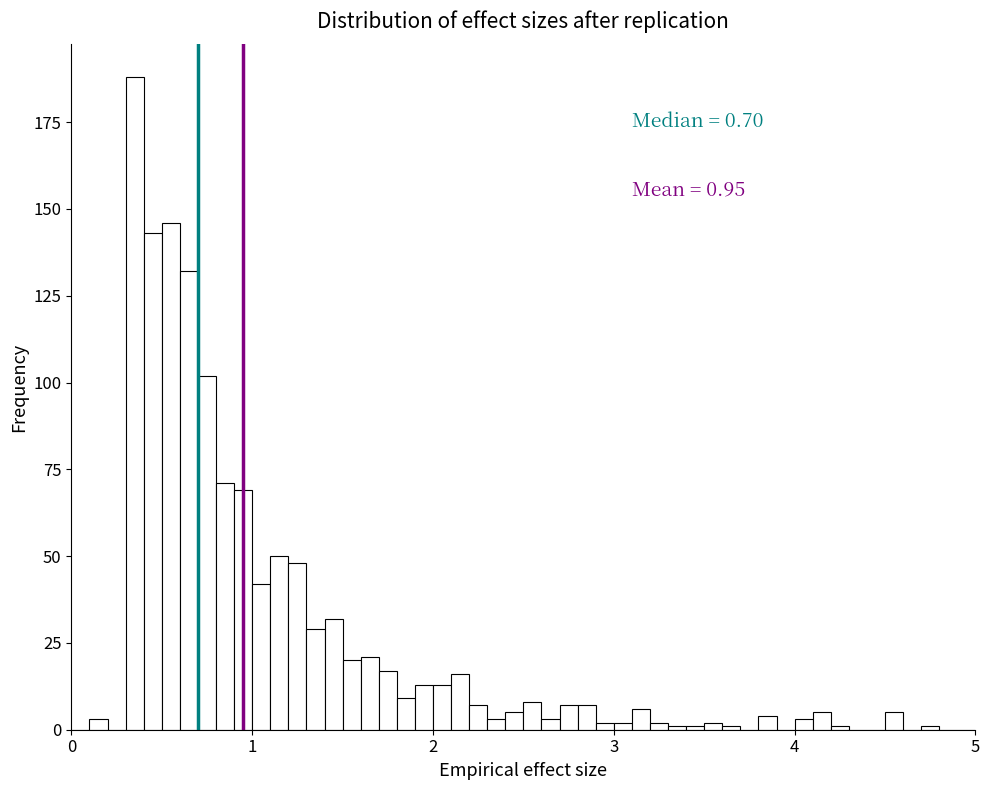

Read against the x-axis, roughly where is the centre of the tallest bar?

0.4